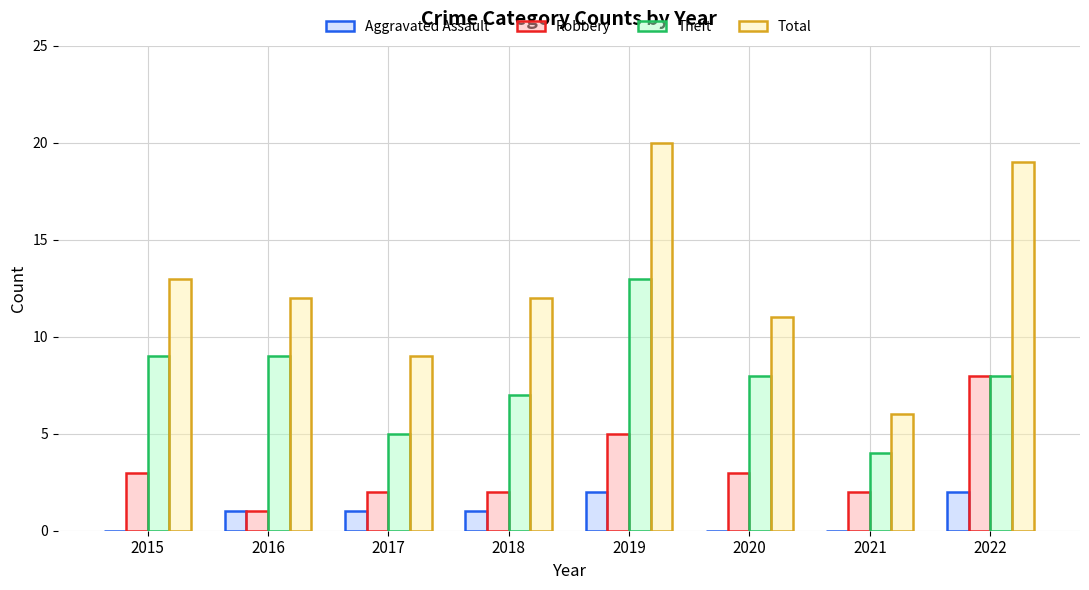

What is the sum of the Total values at 2019 and 2018?

32